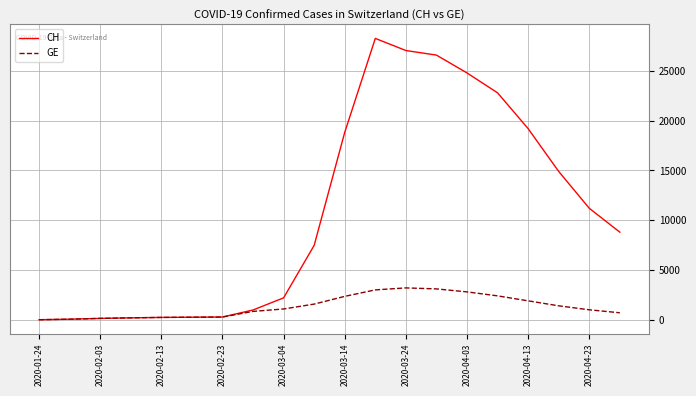

What is the minimum value for GE?

4